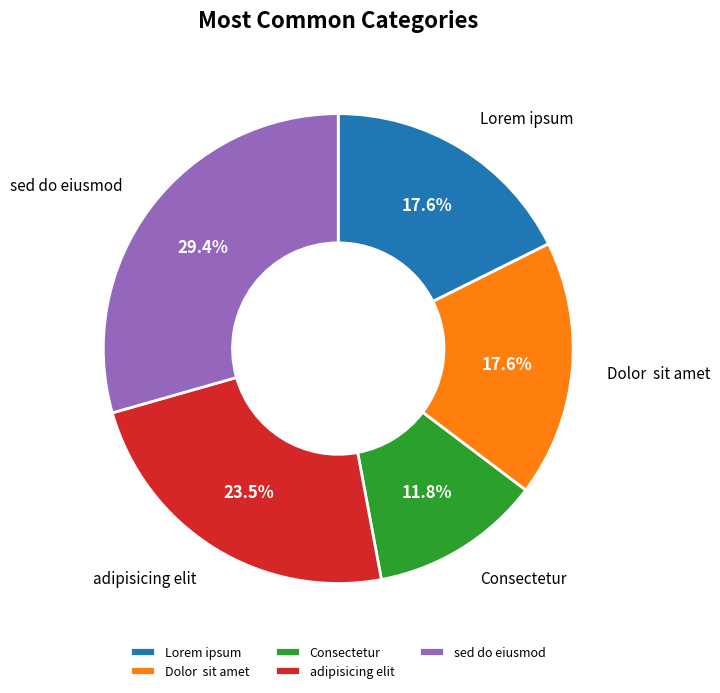

True or false: Lorem ipsum accounts for 24% of the total.

False